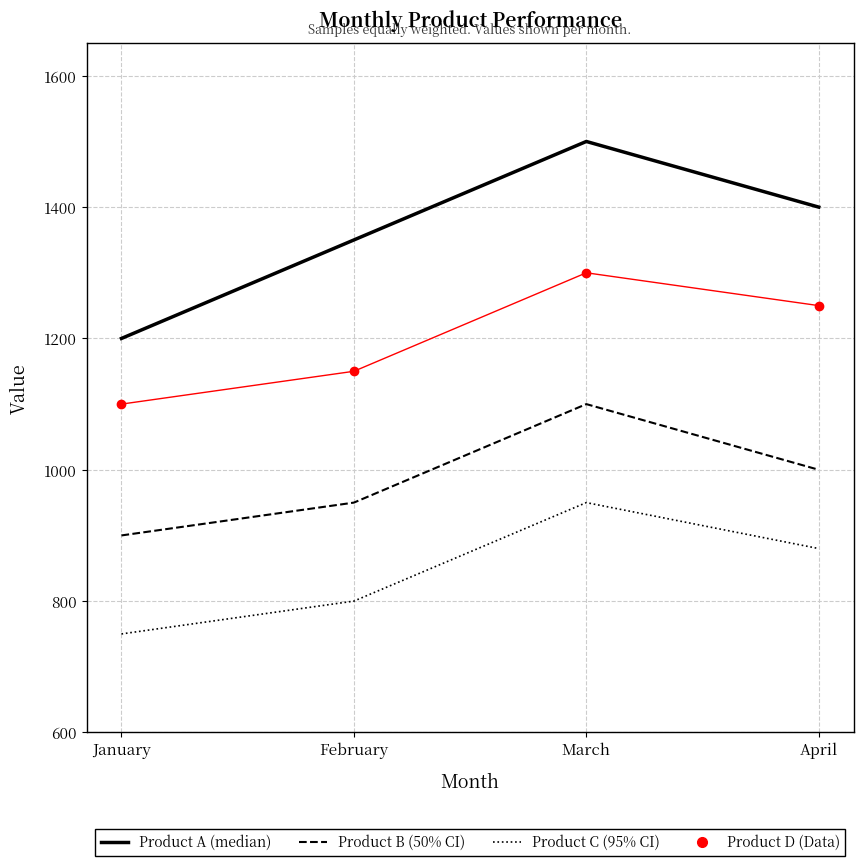

What is the total value across all series at January?

3950